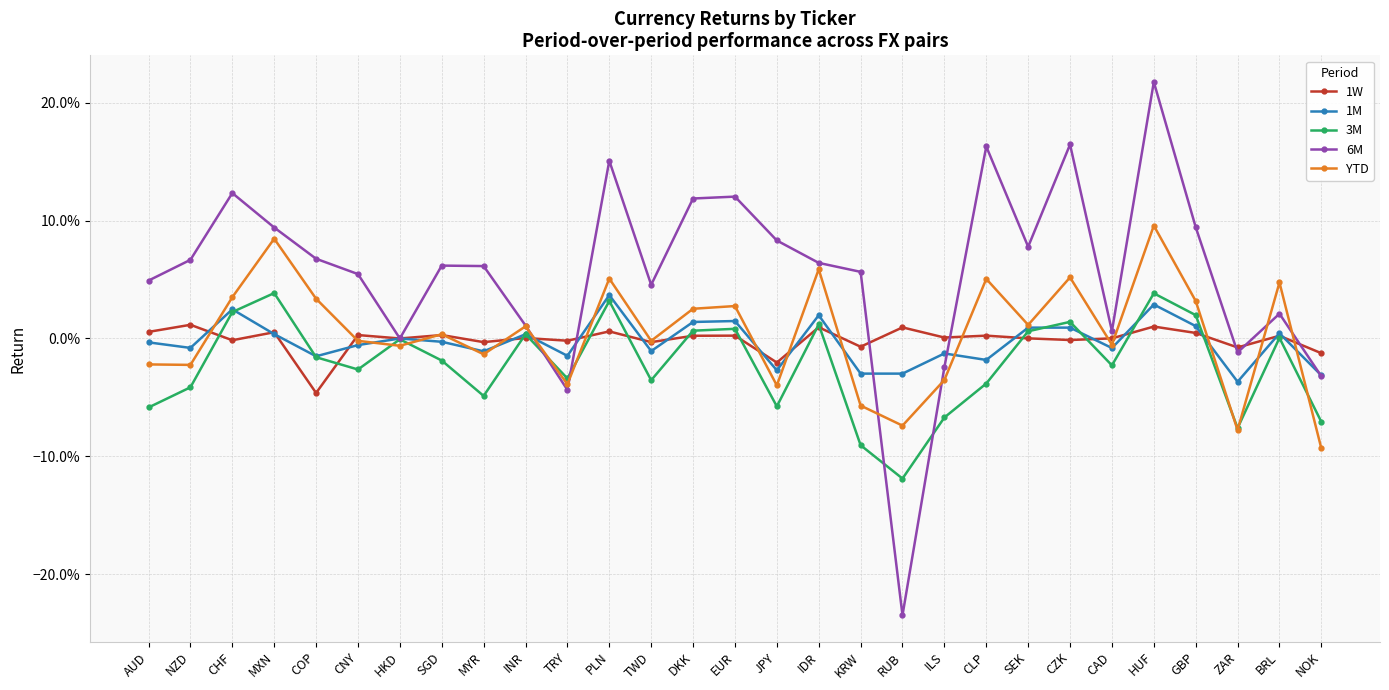

Is this an area chart (filled region under the line)?

No